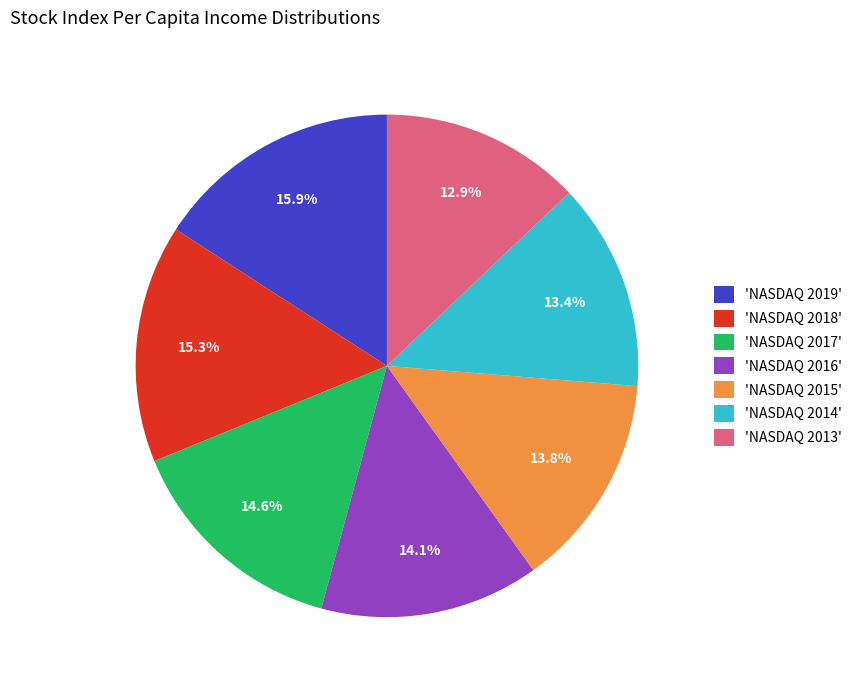

What is the ratio of the value at 'NASDAQ 2019' to the value at 'NASDAQ 2018'?

1.0